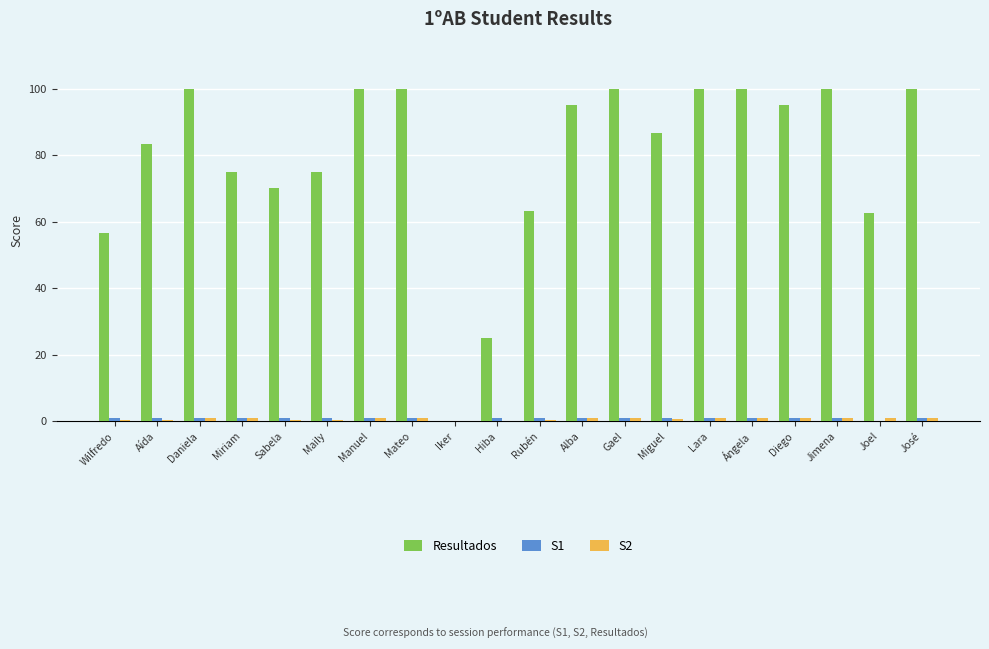

Which series has the largest total across all categories?

Resultados